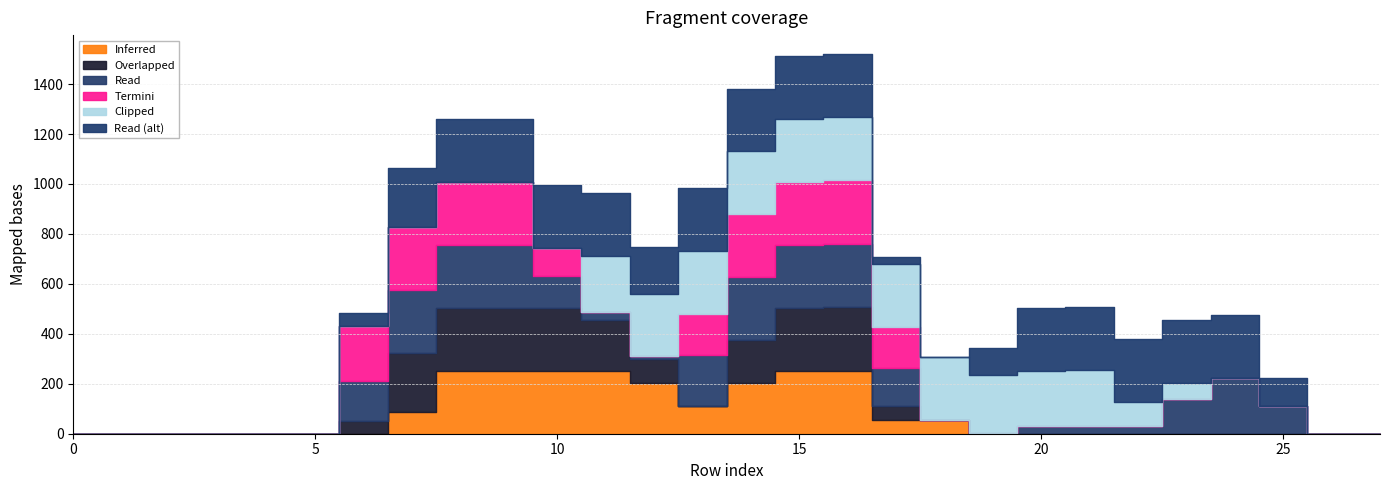

How many lines are shown in the chart?

6